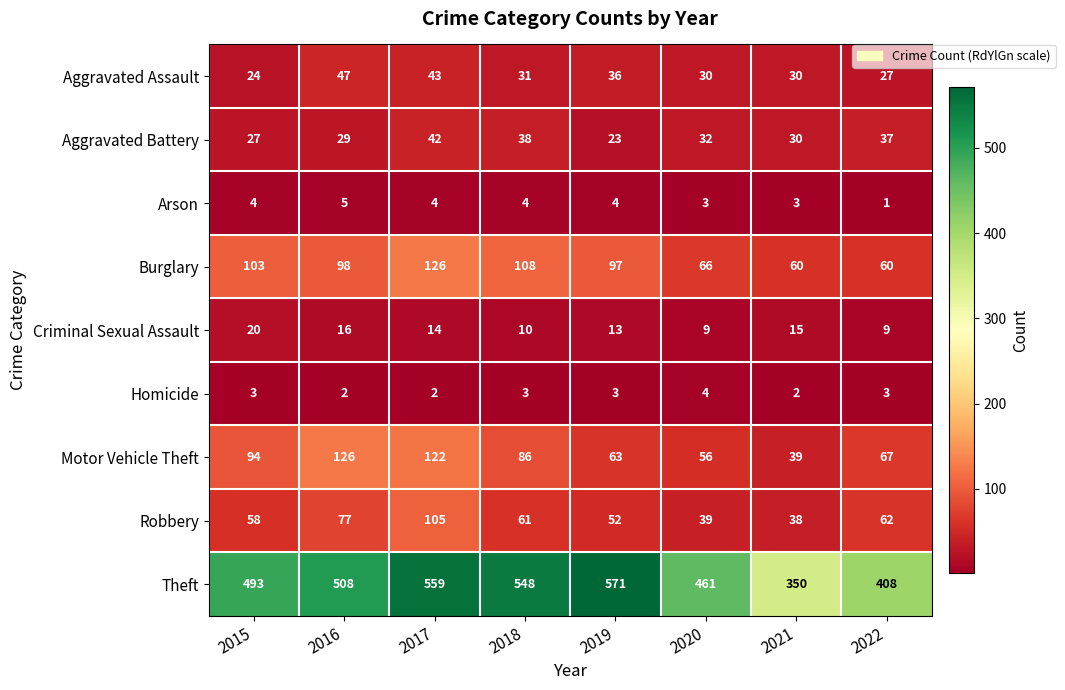

What is the difference between the highest and lowest values at 2015?

490